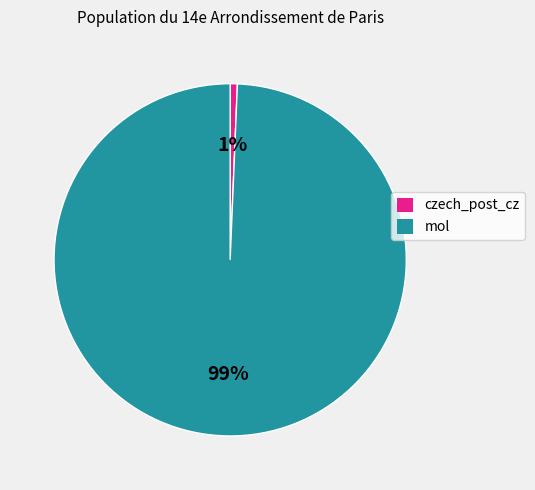

What is the smallest slice in the pie chart?

czech_post_cz